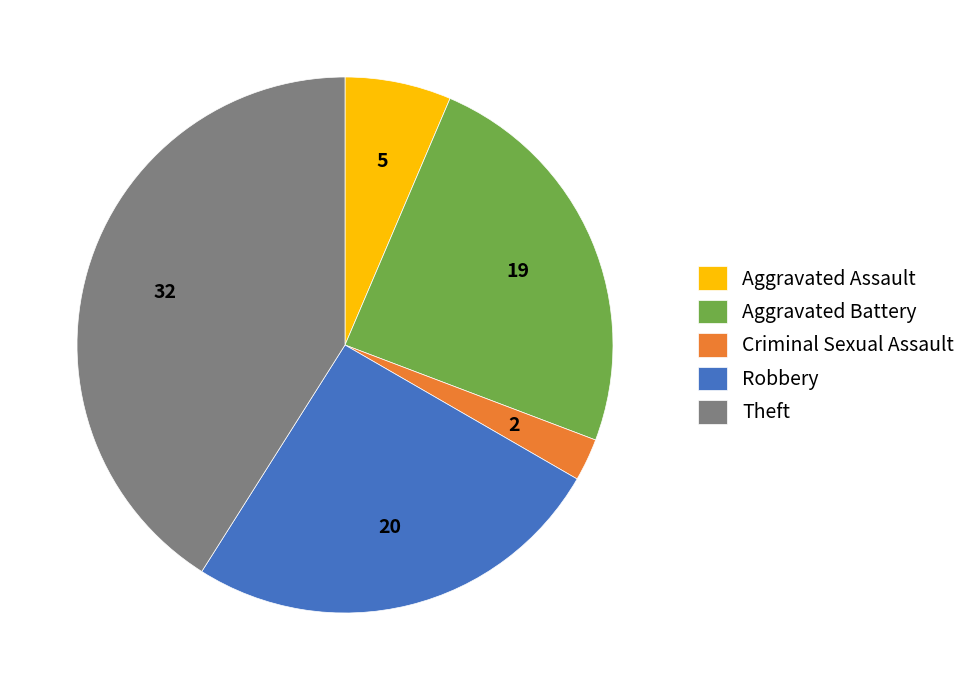

What is the smallest slice in the pie chart?

Criminal Sexual Assault